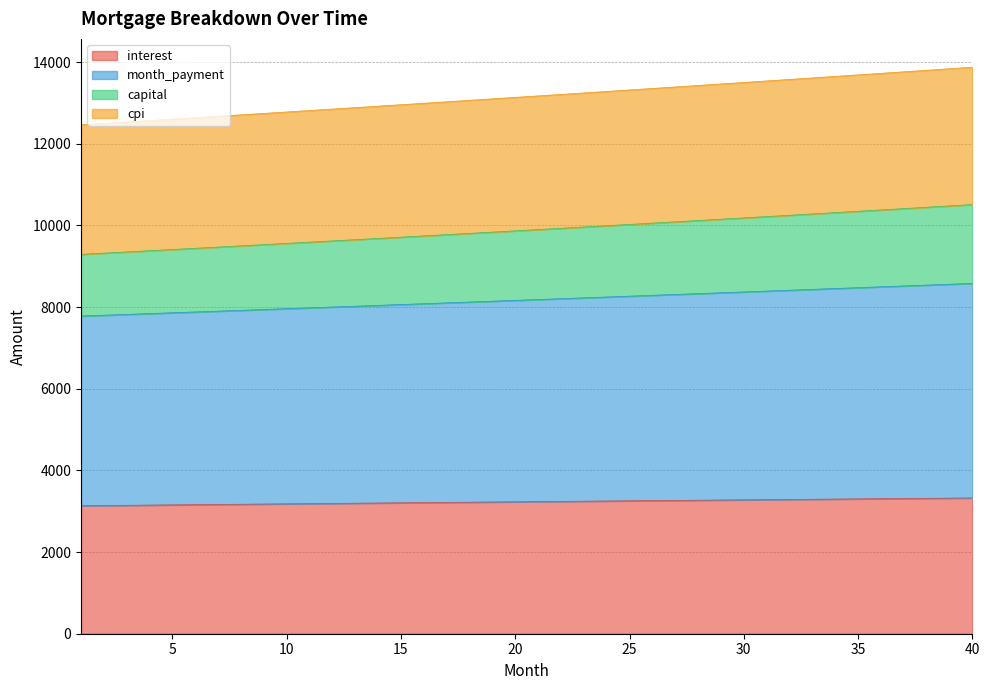

Which label corresponds to the smallest value in the chart?

1